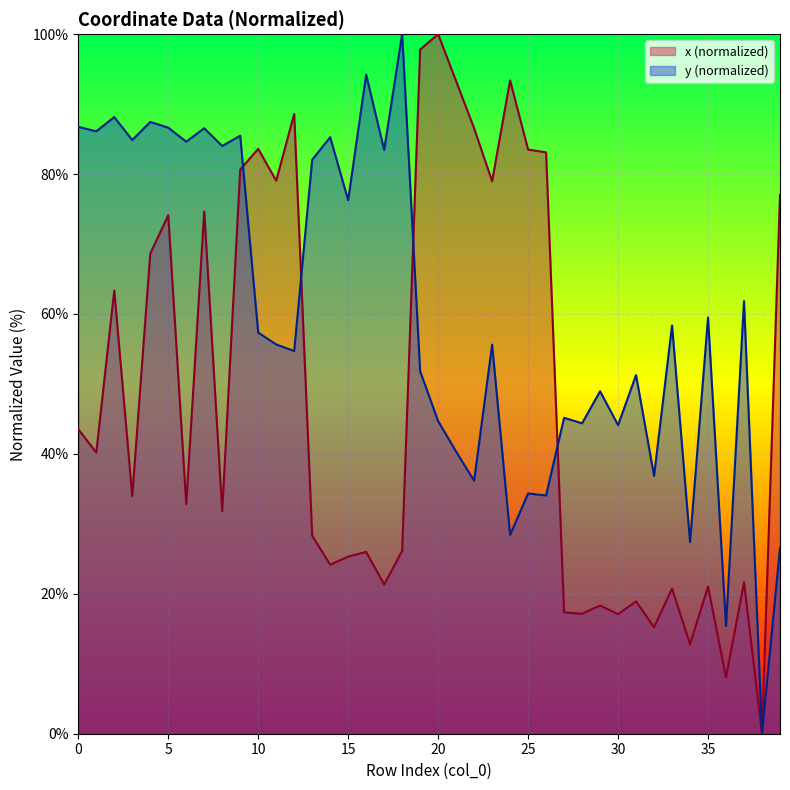

True or false: y has more than 1 interior local peaks.

True